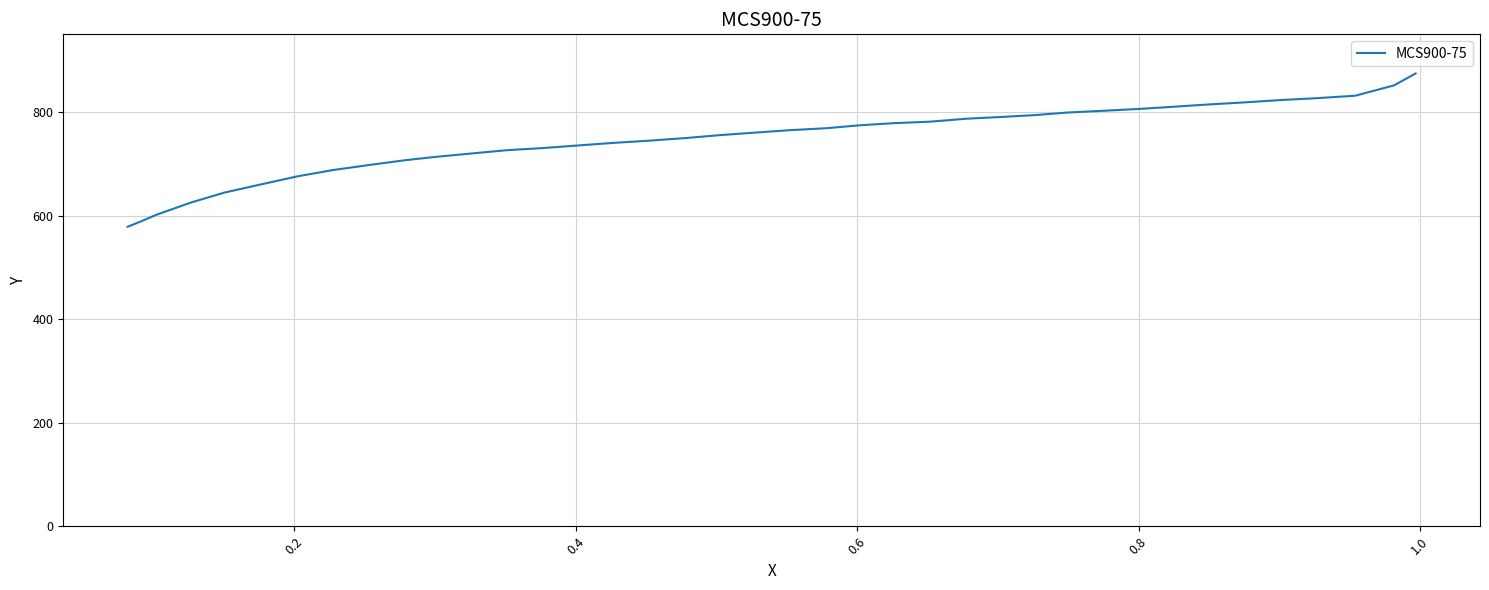

How many lines are shown in the chart?

1